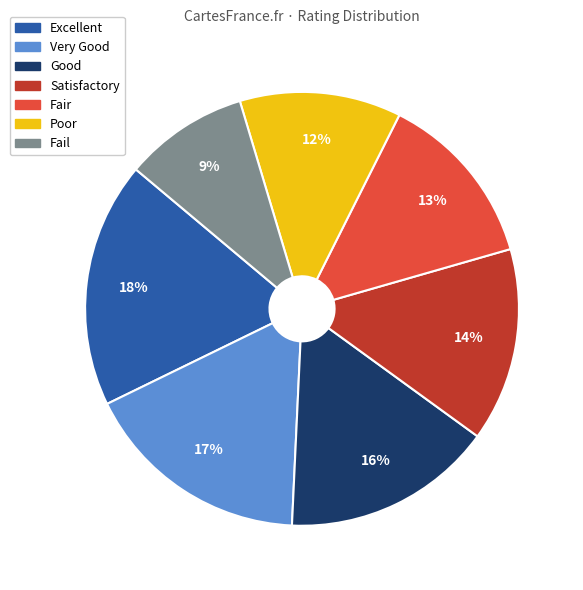

What is the ratio of the value at Excellent to the value at Fair?

1.4